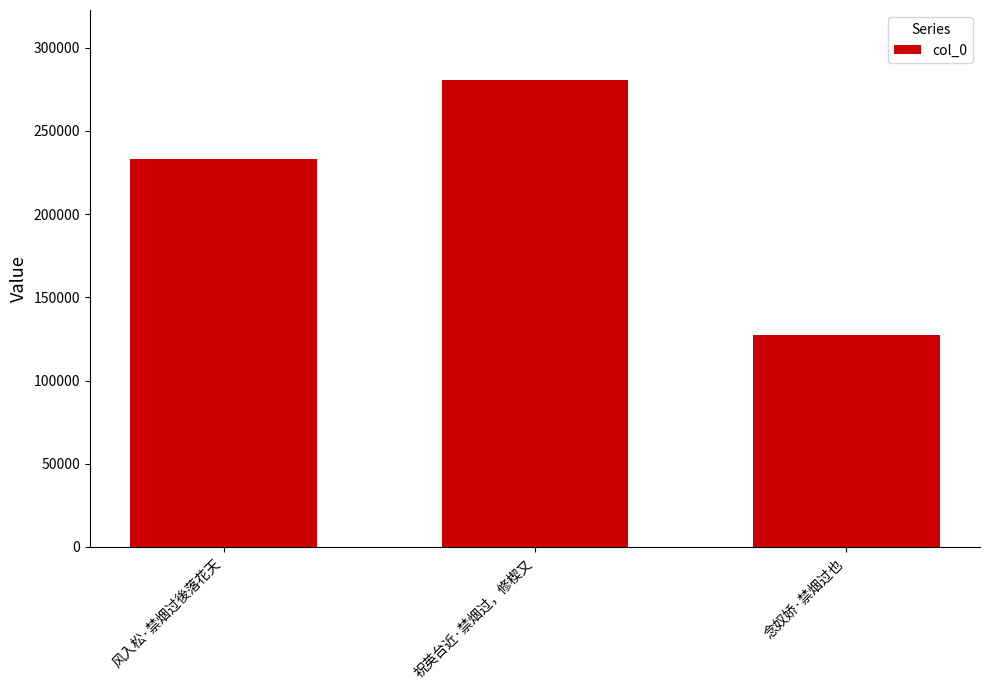

What value does the data have at 风入松·禁烟过後落花天?

233357